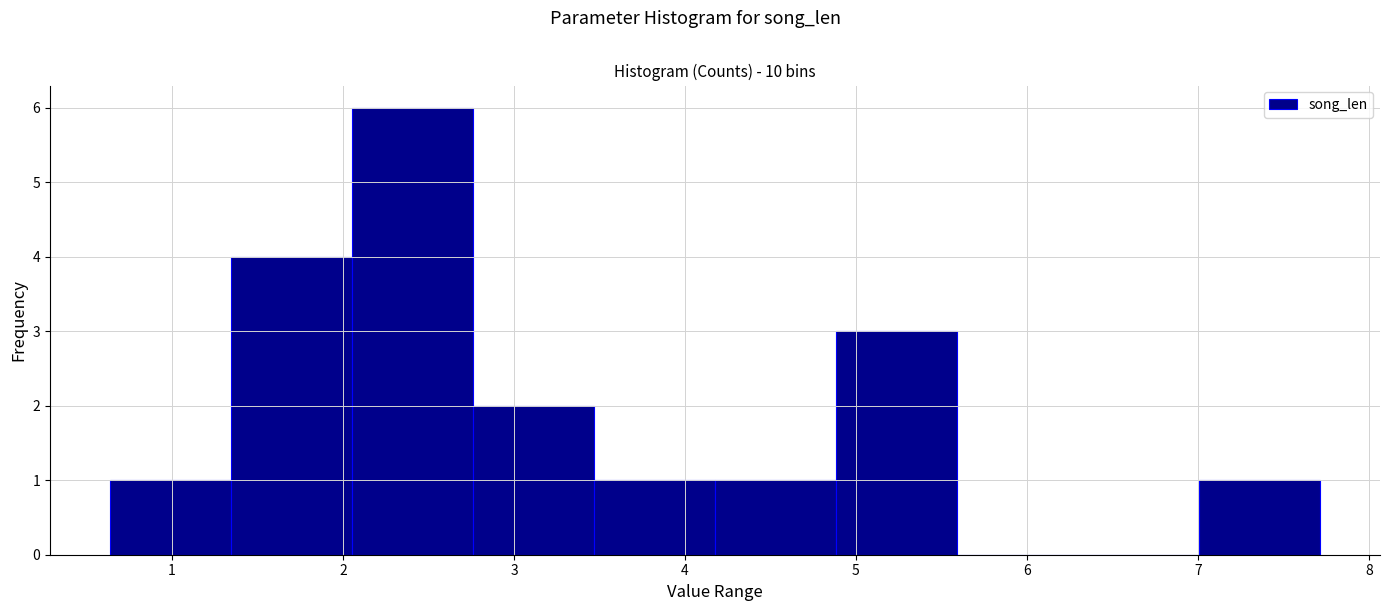

How tall is the bar that spans 3.5 to 4.2 on the x-axis? Neither the bar edges nor the heights are printed on the chart, so give them approximately, as read against the axes.

1